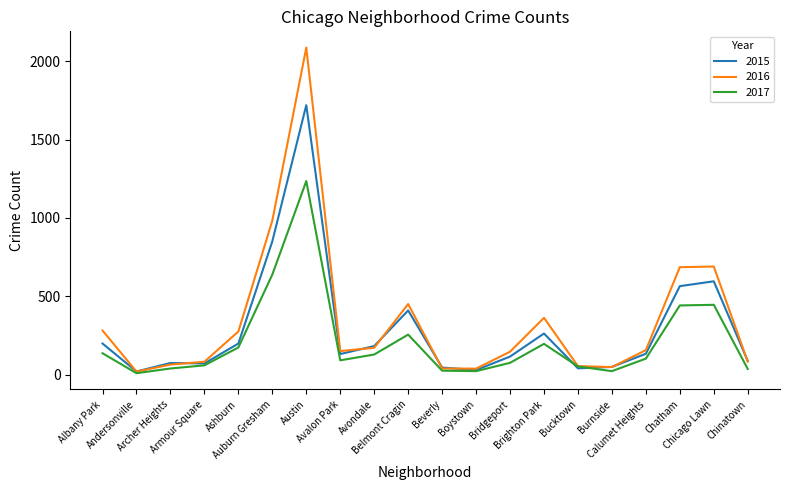

Rank the series by their maximum value, from highest to lowest.

2016, 2015, 2017